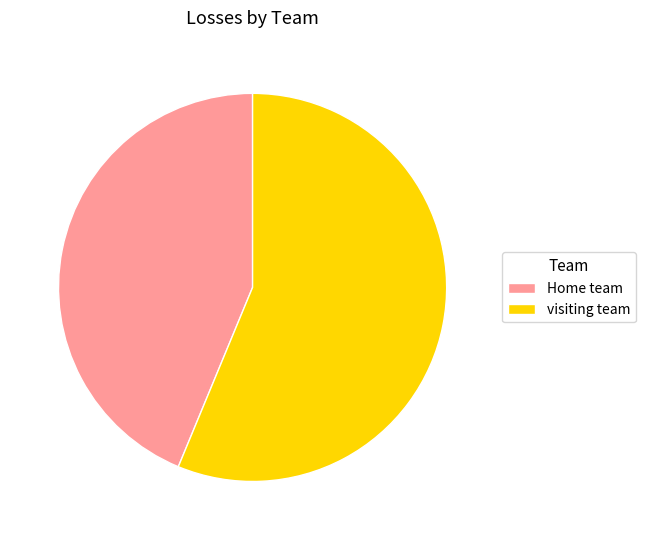

Which slice is the smallest?

Home team